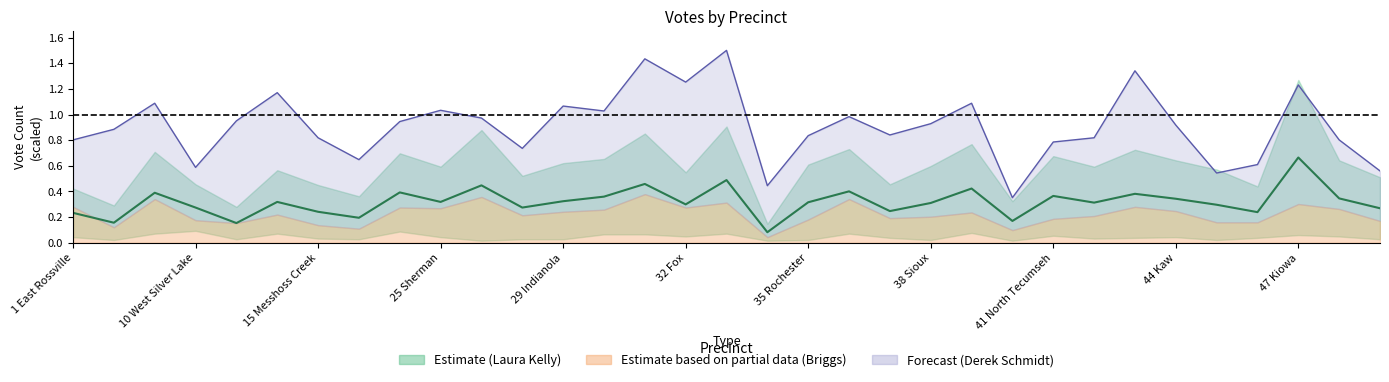

Count the Estimate (DEM midline) values in the range 0 to 1.

33